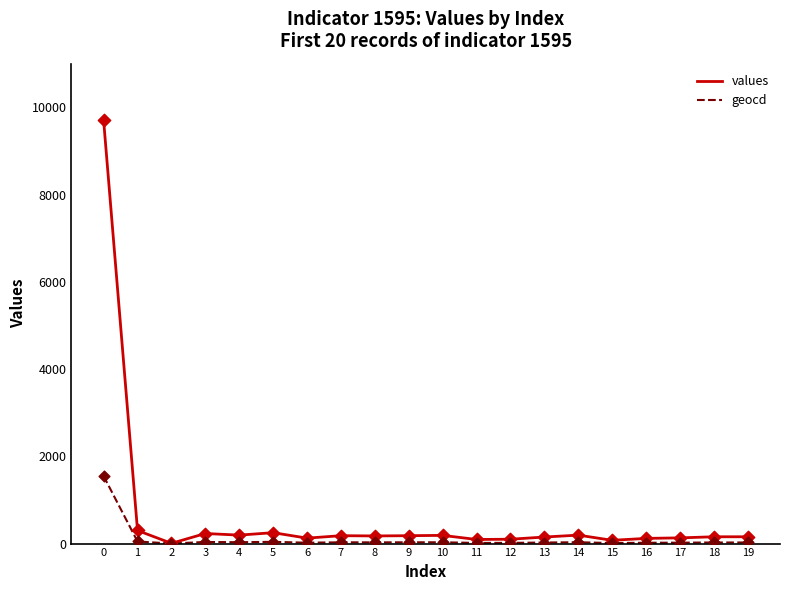

Which series has the largest range (max minus min)?

values